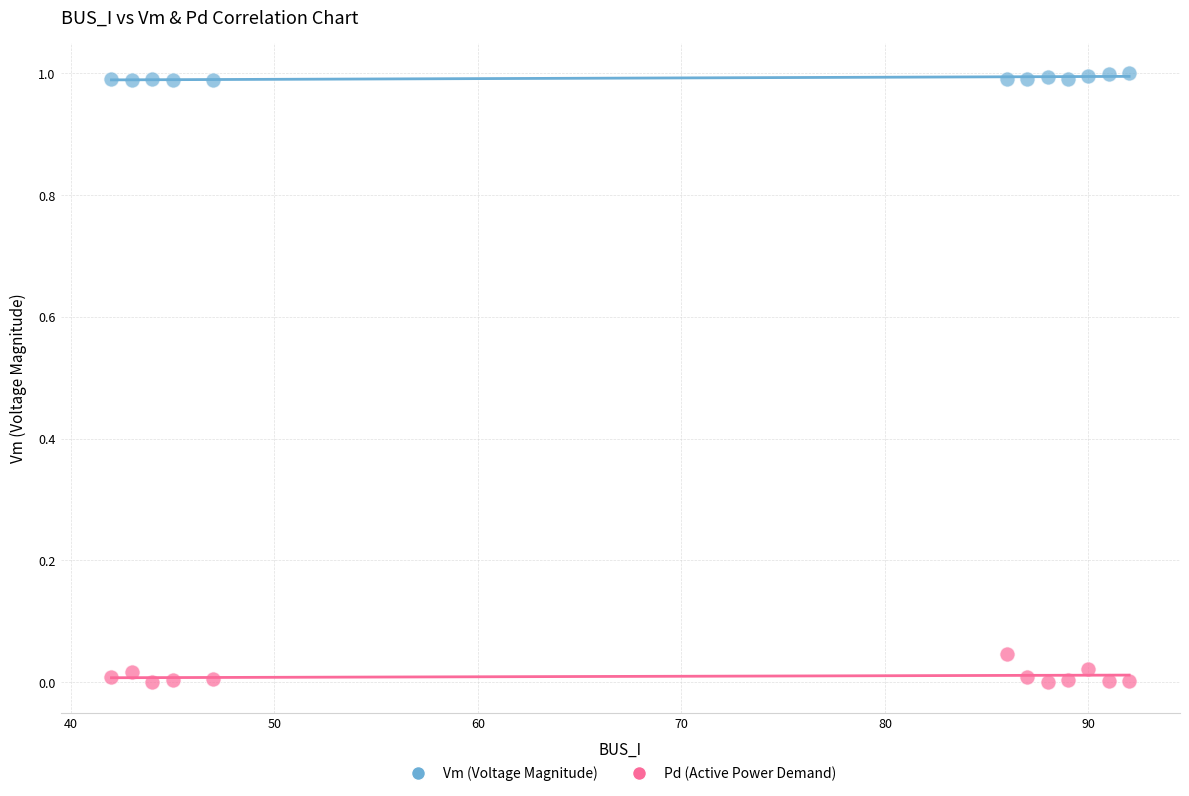

Which series contains the highest Y value?

Vm (Voltage Magnitude)